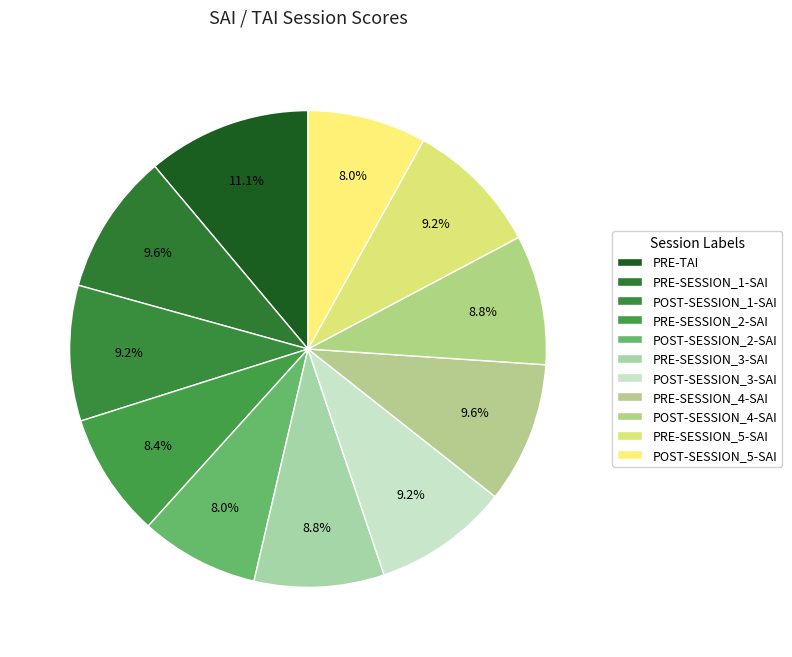

How many segments does this pie chart have?

11